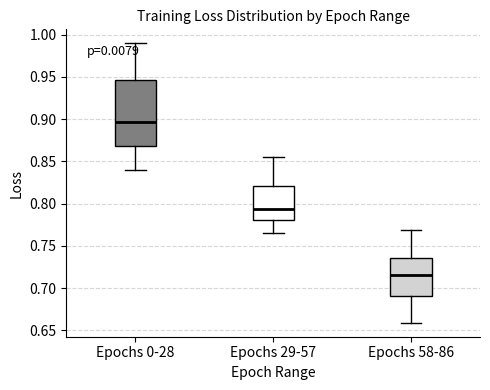

Comparing the boxes themselves (not the whiskers), which one is the tallest?

Epochs 0-28